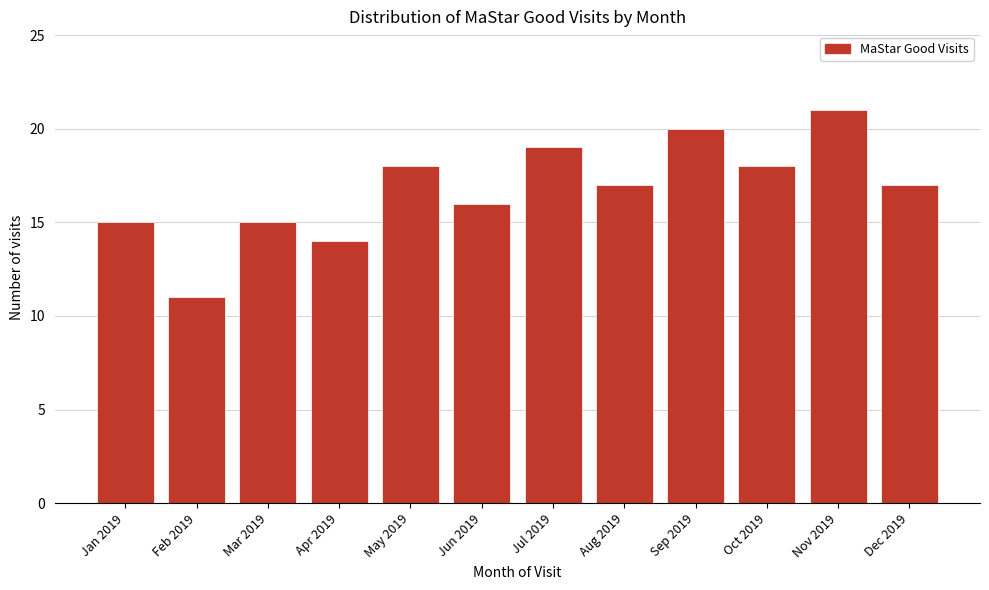

Reading left to right, transcribe all the data shown in this chart.

Jan 2019=15	Feb 2019=11	Mar 2019=15	Apr 2019=14	May 2019=18	Jun 2019=16	Jul 2019=19	Aug 2019=17	Sep 2019=20	Oct 2019=18	Nov 2019=21	Dec 2019=17